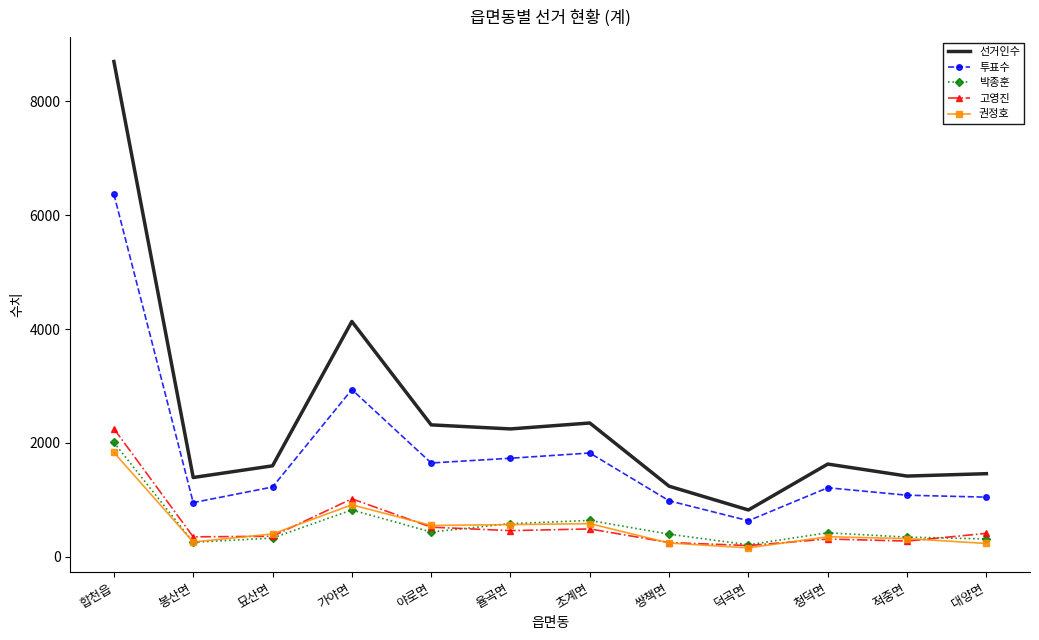

True or false: 고영진 and 투표수 cross at least once.

False